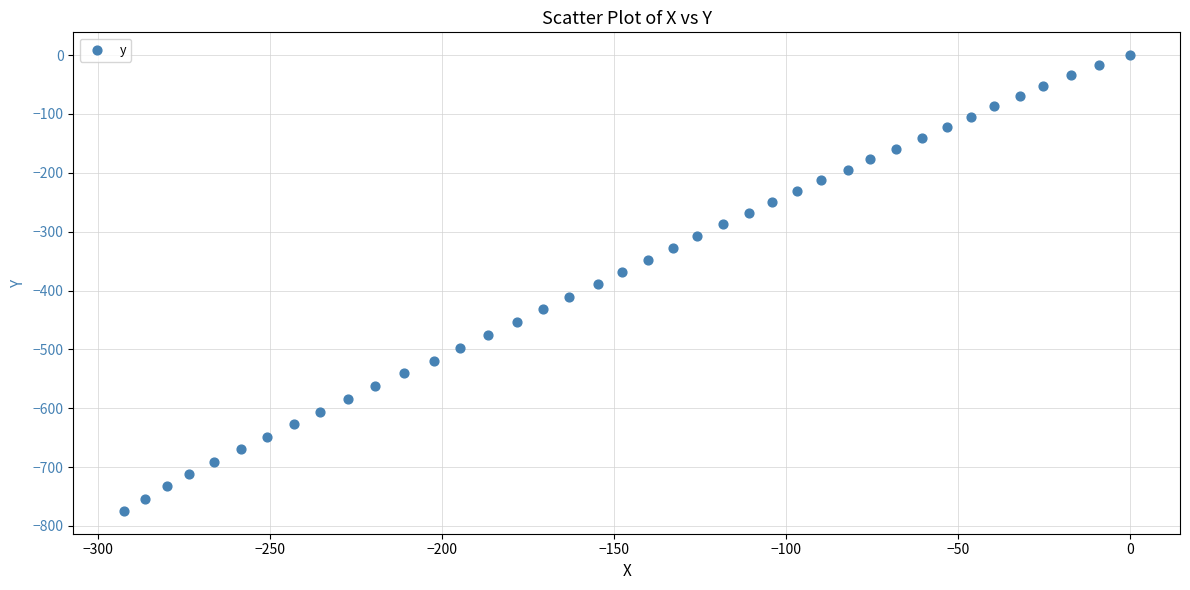

What is the range of Y values (max minus min)?

774.5